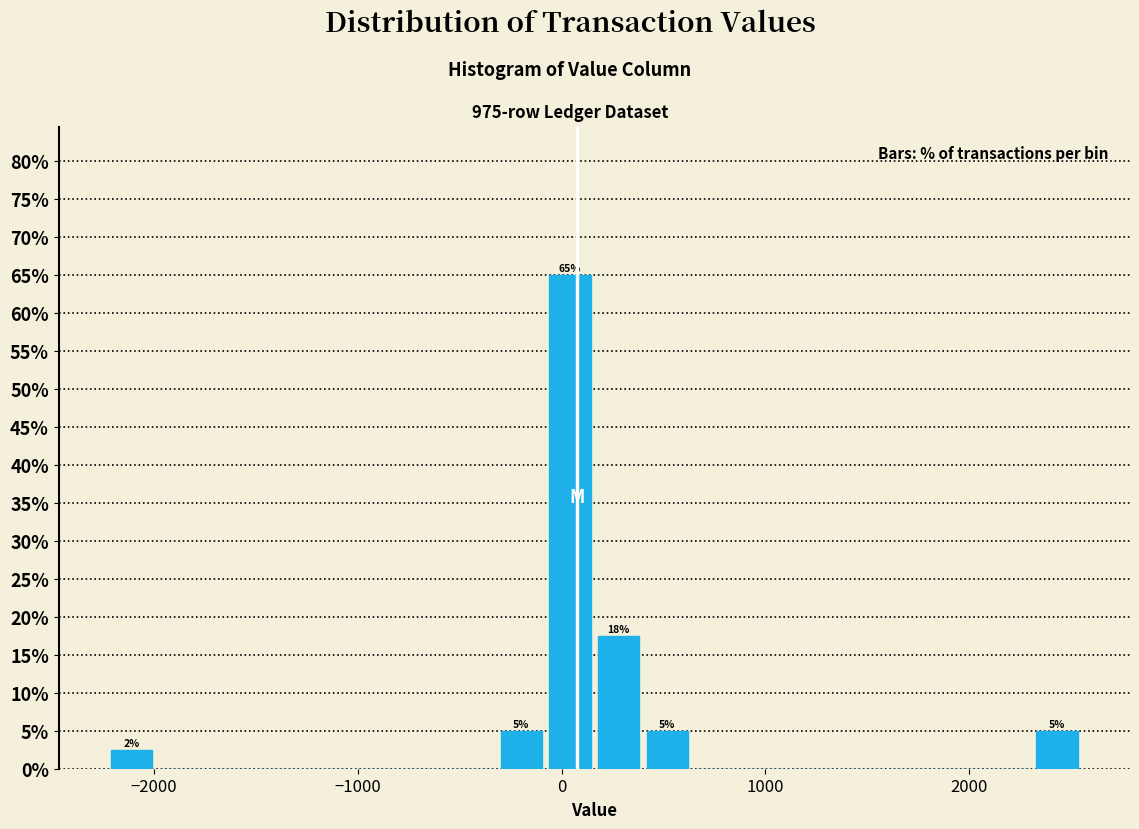

Around what value on the x-axis is the tallest bar? Give the approximate position of its centre, as read against the axis.

0